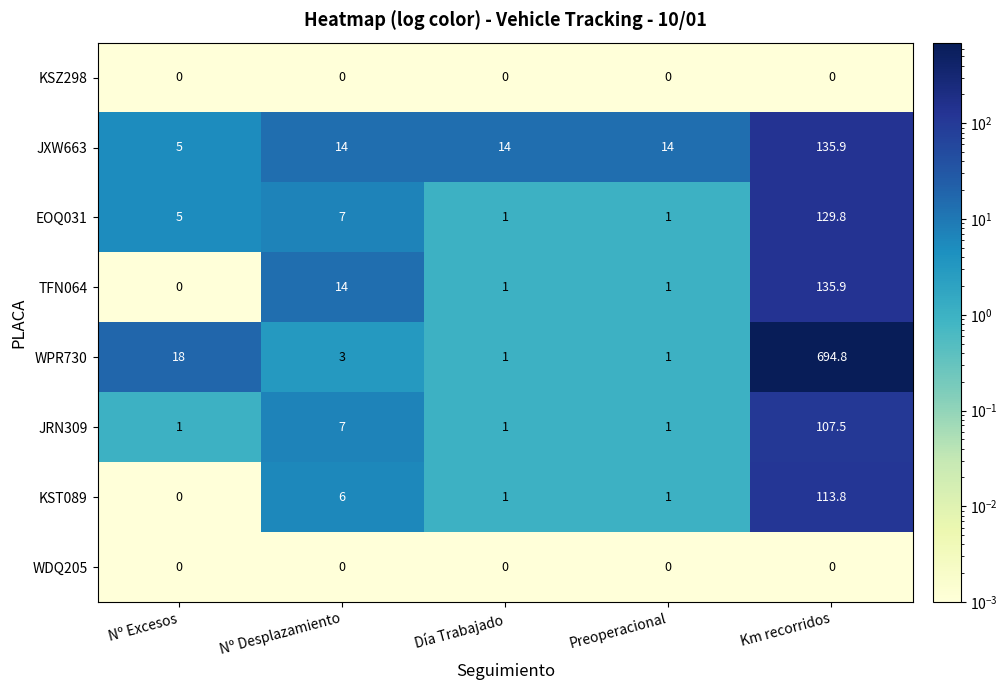

What is the sum of all WPR730 values?

717.8